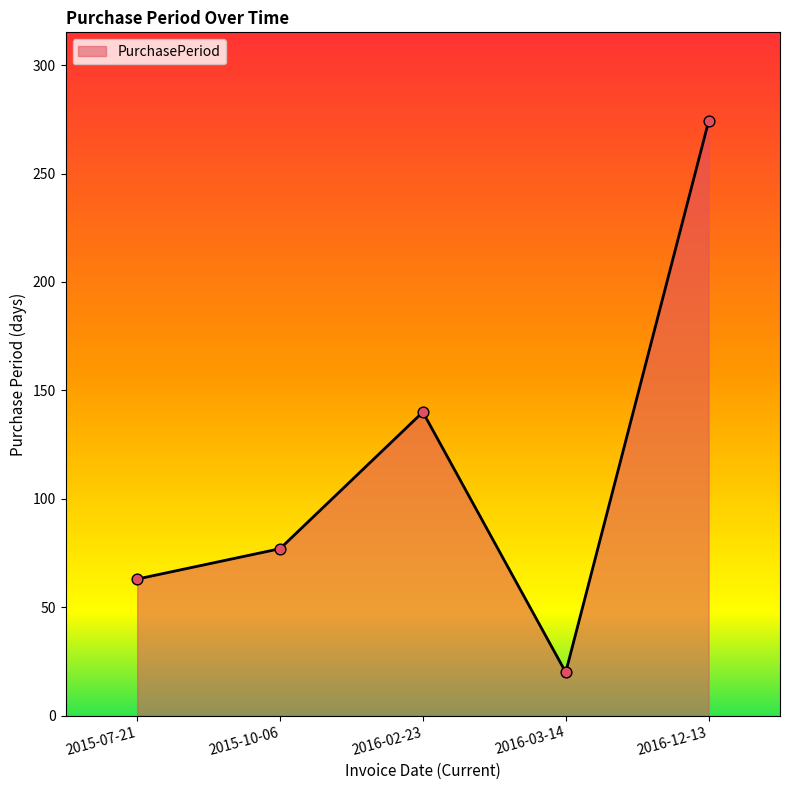

Approximately how many times larger is the value at 2015-07-21 compared to 2016-12-13?

0.2